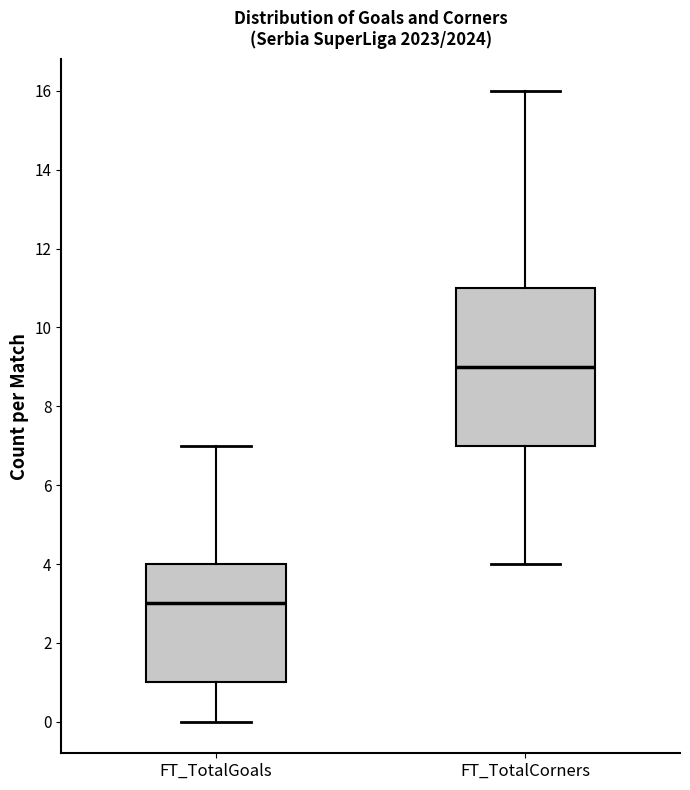

Reading left to right, read every box against the y-axis: the position of its median line, the range the box covers, and the ends of its whiskers. The values are not printed on the chart, so give them approximately, as read against the axis.

FT_TotalGoals: median 3, box 1 to 4, whiskers 0 to 7
FT_TotalCorners: median 9, box 7 to 11, whiskers 4 to 16